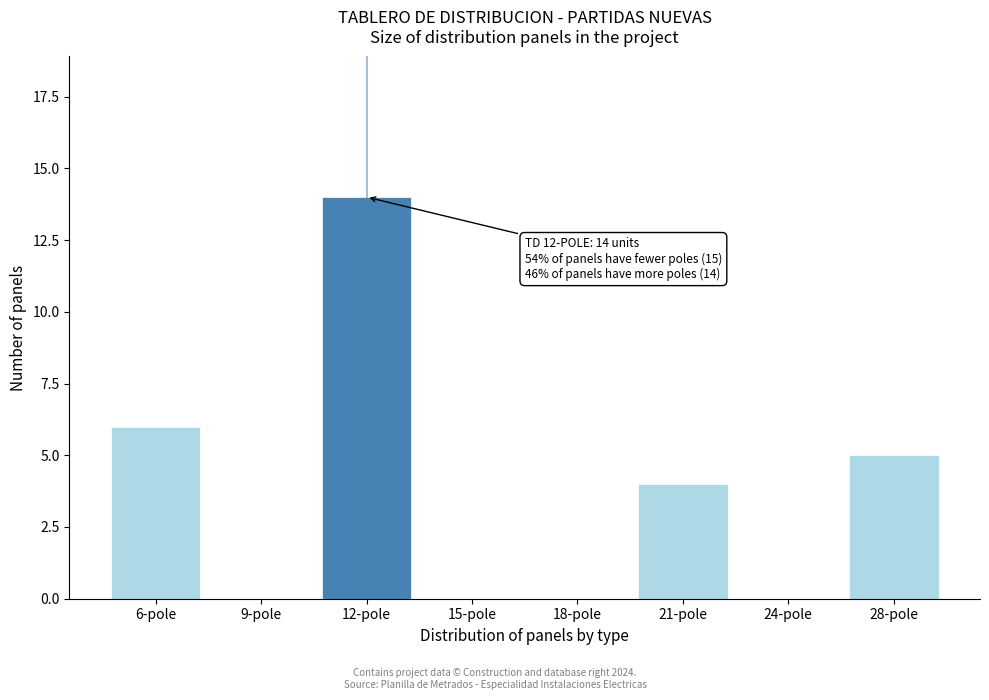

Reading right to left, list all the values displayed in this chart.

28-pole=5	24-pole=0	21-pole=4	18-pole=0	15-pole=0	12-pole=14	9-pole=0	6-pole=6